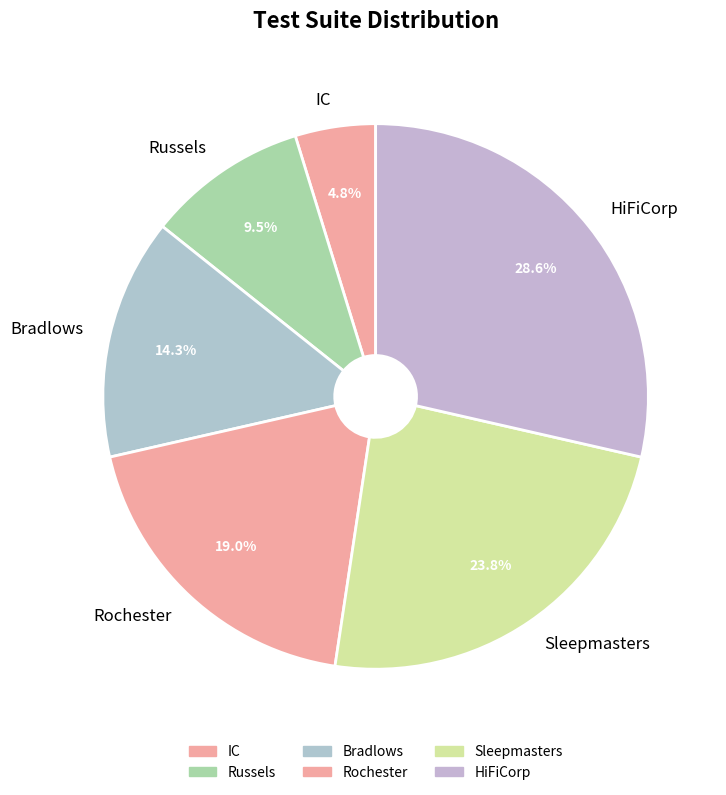

Is it true that HiFiCorp is 29% of the pie?

True